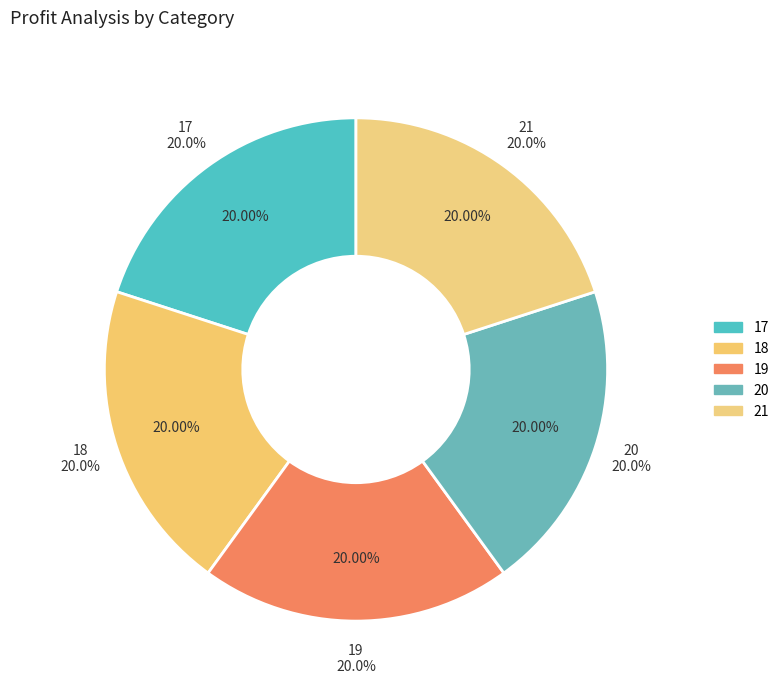

Between 20 and 18, which is larger?

20